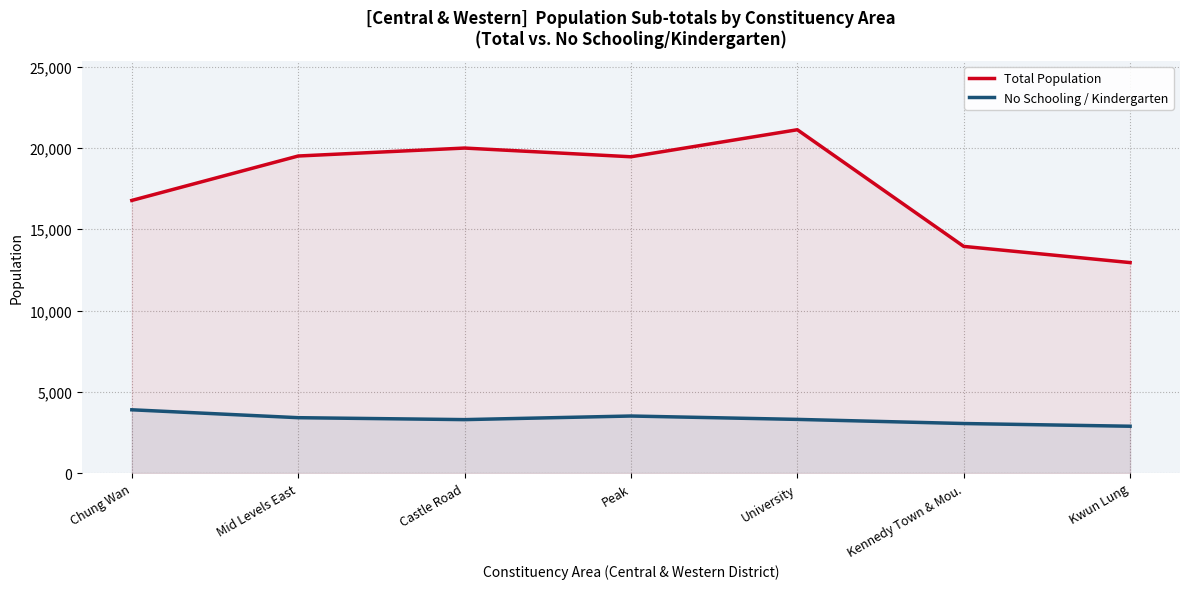

True or false: Total Population and No Schooling / Kindergarten cross at least once.

False